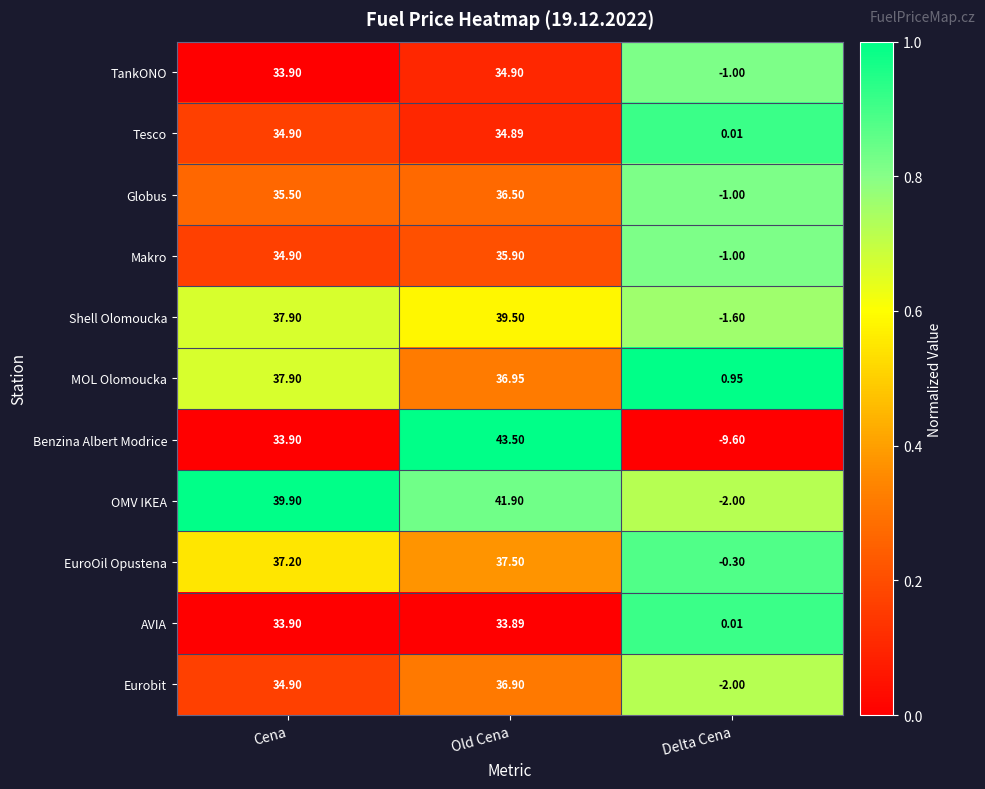

How many categories are shown in the chart?

3